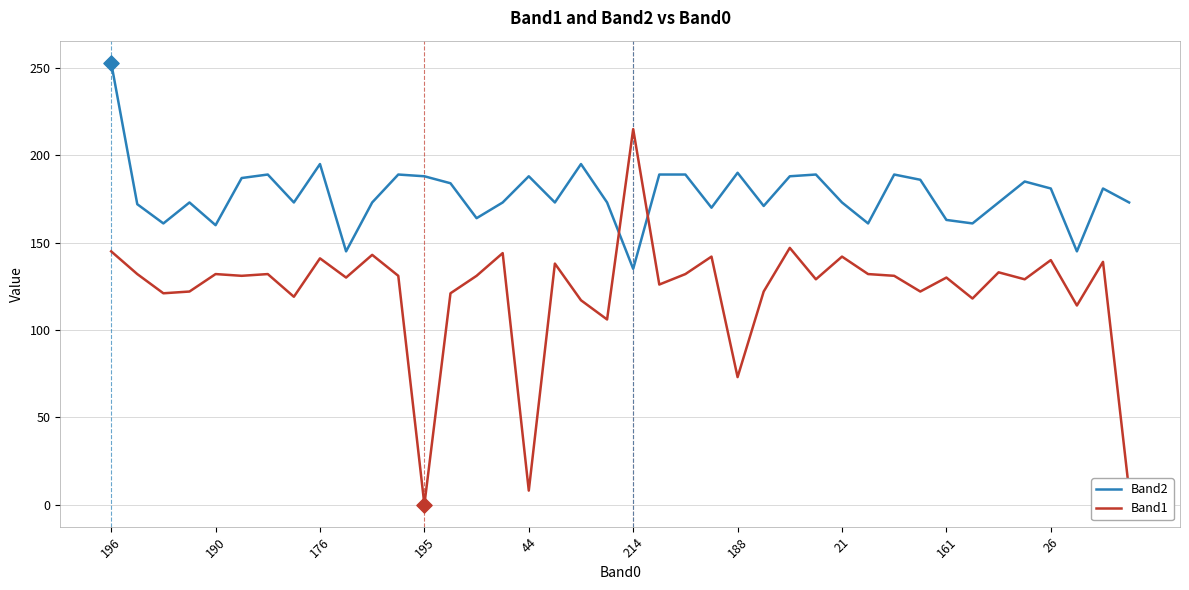

Which series has the largest total across all categories?

Band2